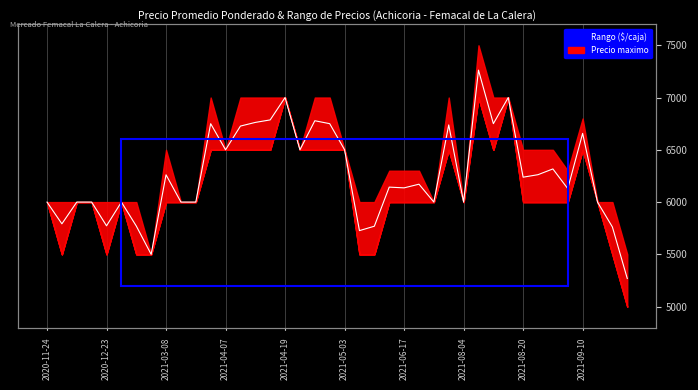

What is the minimum value shown in the chart?

5269